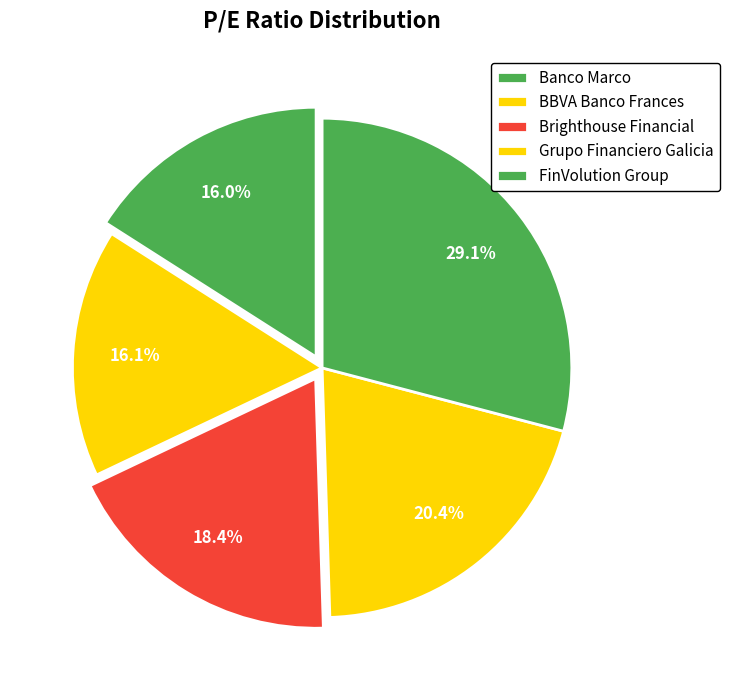

How many slices are in this pie chart?

5